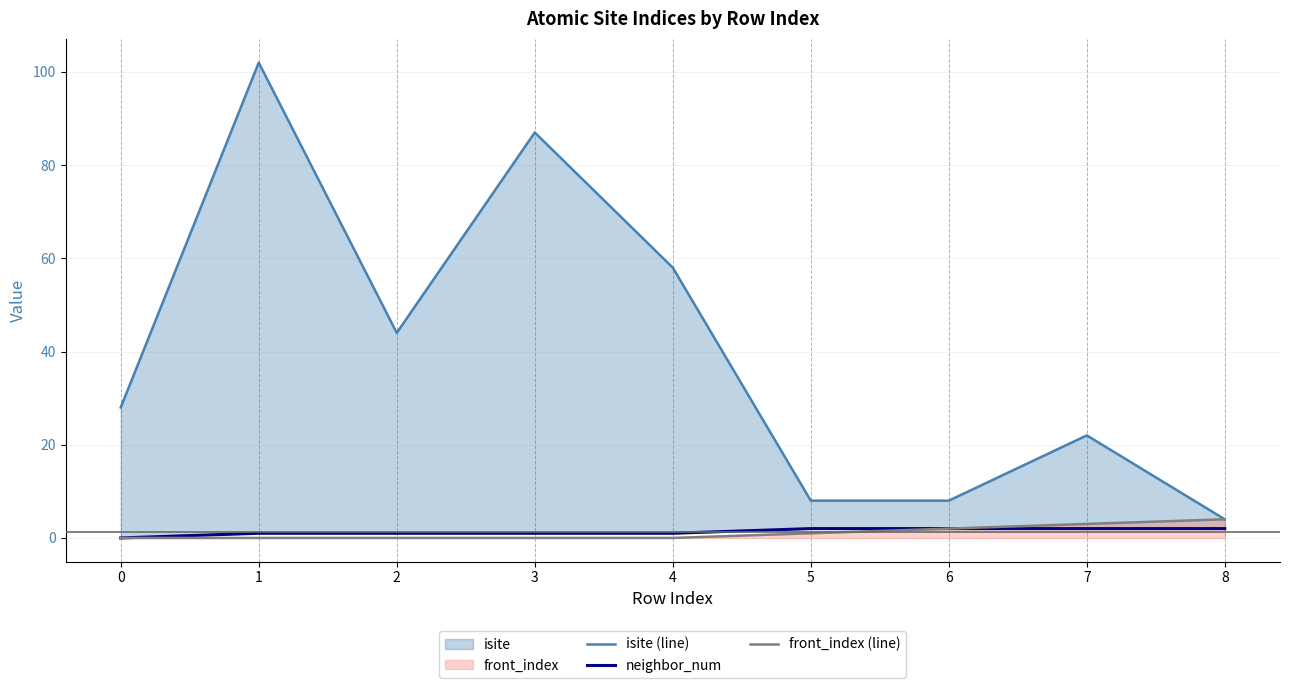

Reading left to right, list all the values displayed in this chart.

isite (line): 0=28	1=102	2=44	3=87	4=58	5=8	6=8	7=22	8=4
neighbor_num: 0=0	1=1	2=1	3=1	4=1	5=2	6=2	7=2	8=2
front_index (line): 0=0	1=0	2=0	3=0	4=0	5=1	6=2	7=3	8=4